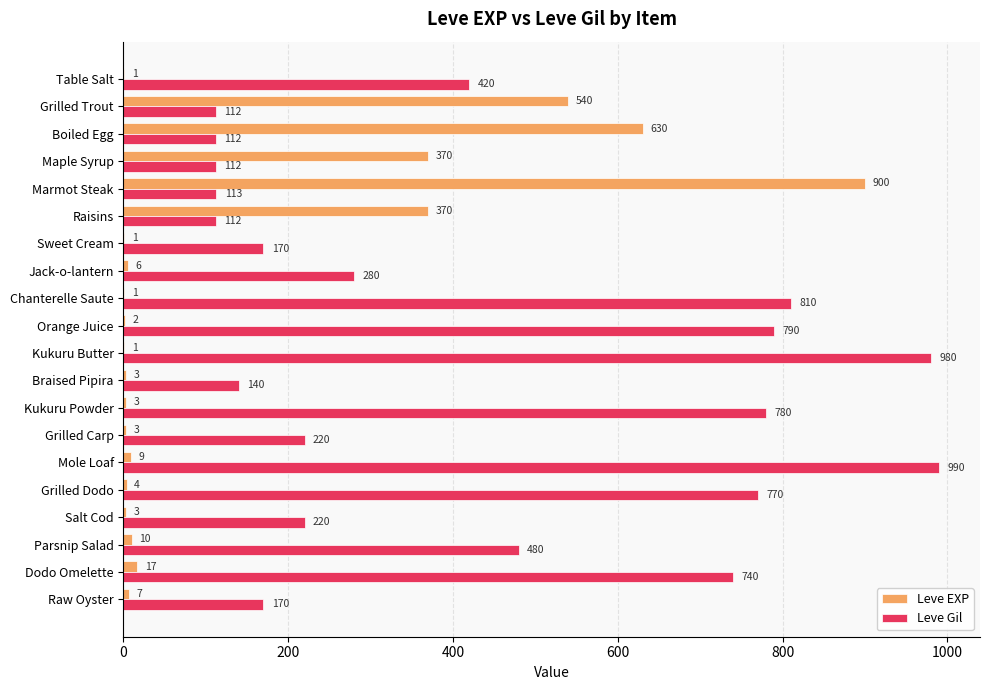

What are all the series names shown in the legend?

Leve EXP, Leve Gil